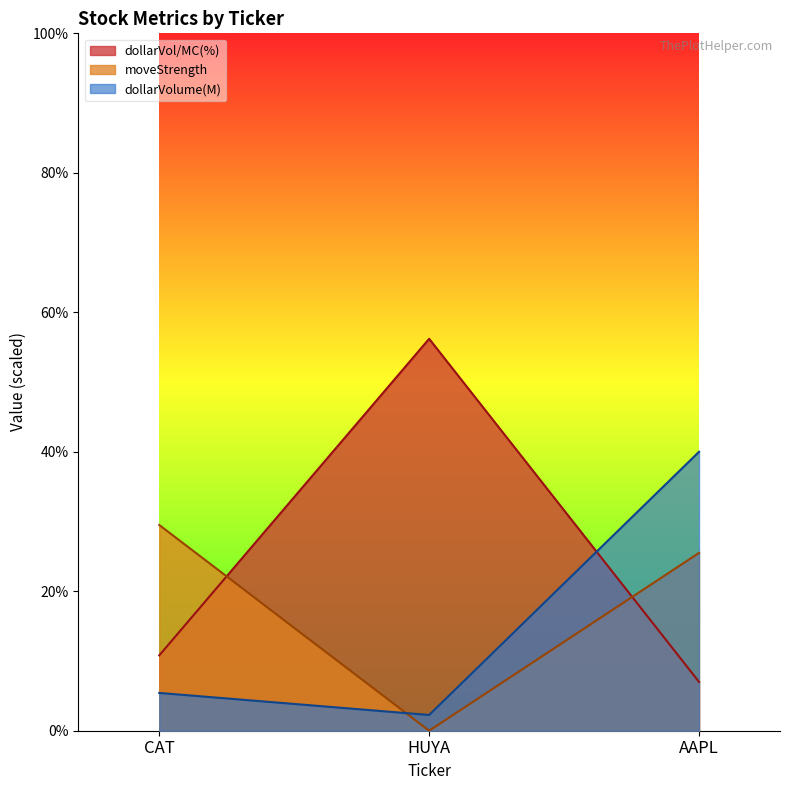

Where is marketCap(M) nearest to the value 21?

CAT